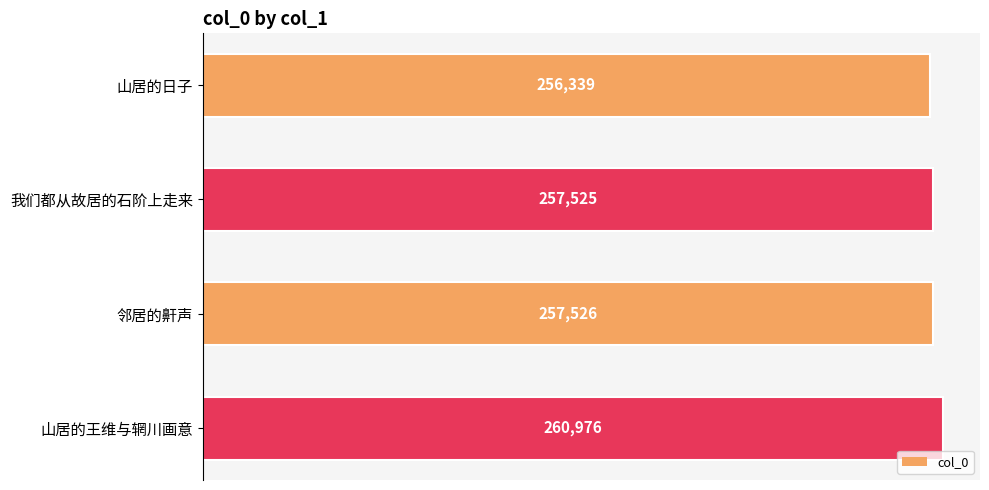

Approximately how many times larger is the value at 我们都从故居的石阶上走来 compared to 邻居的鼾声?

1.0